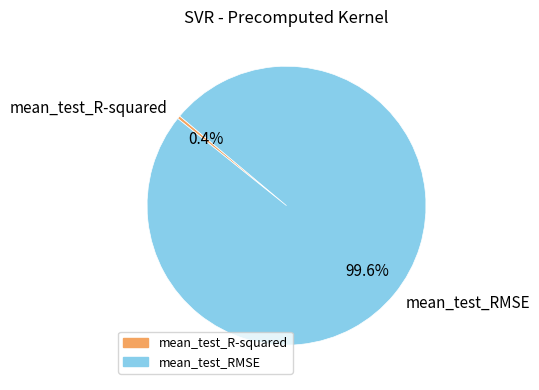

Does mean_test_RMSE account for over 50% of the chart?

Yes